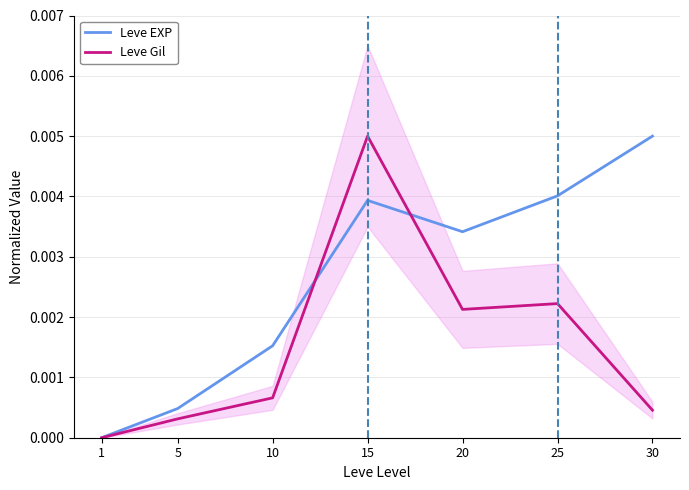

True or false: Leve EXP has more than 1 points higher than both neighbors.

False